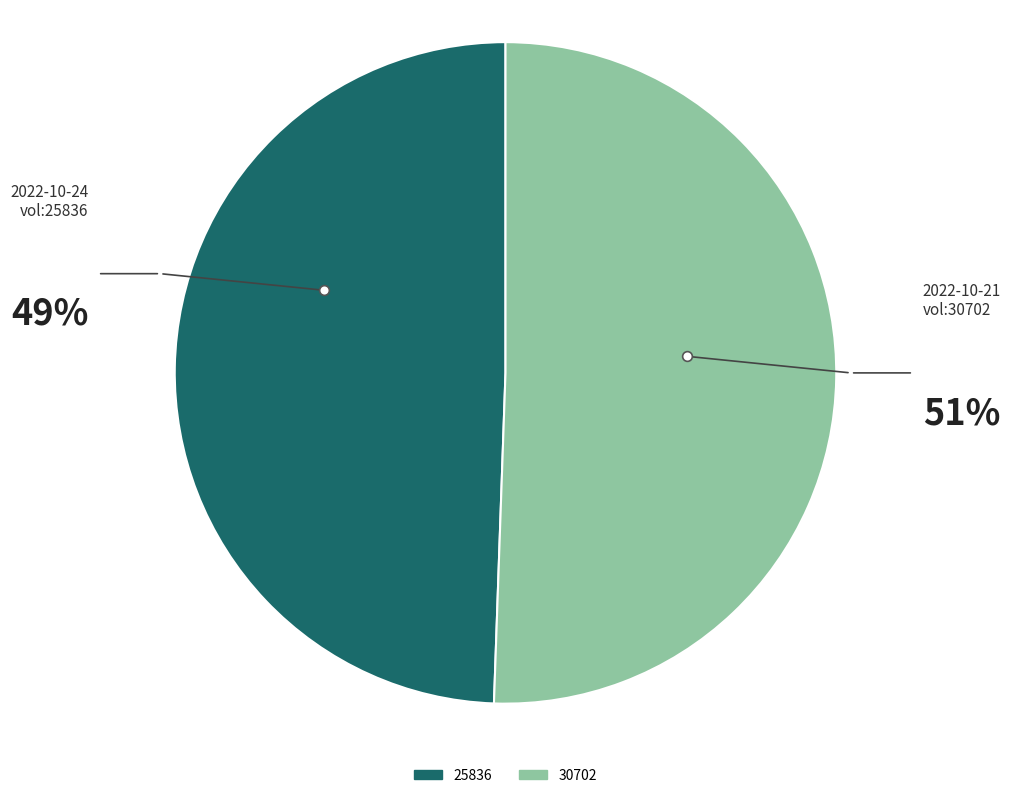

Does 30702 represent more than half of the total?

Yes